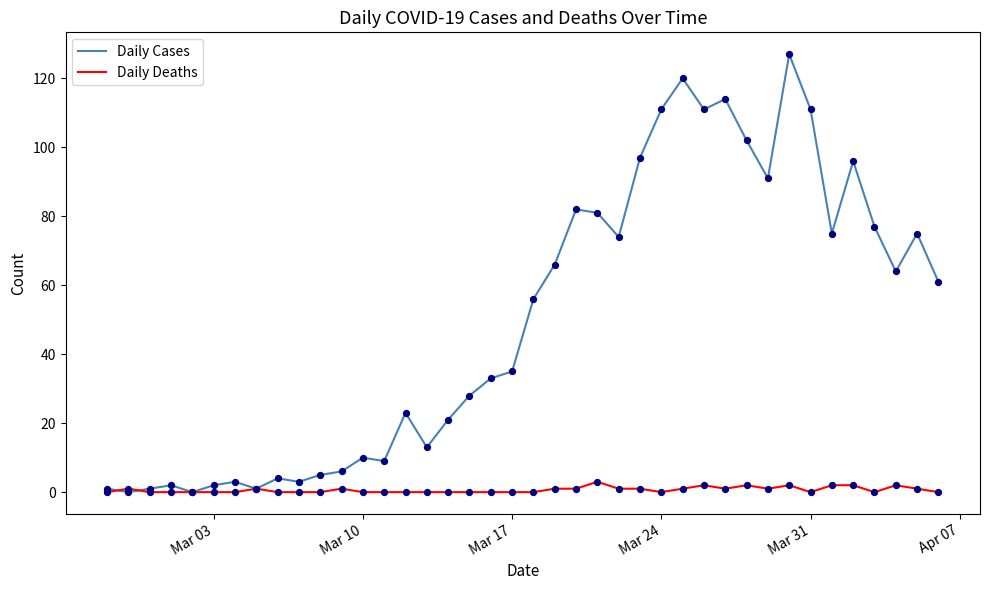

Which series has the largest range (max minus min)?

Daily Cases